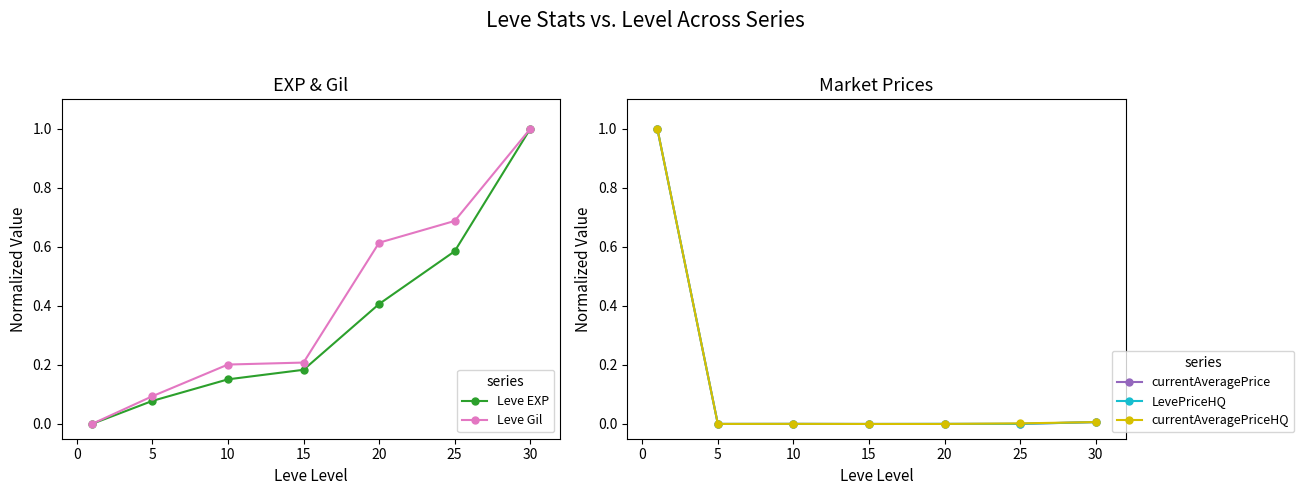

Is the value of Leve Gil at 20 greater than the value of Leve EXP at 5?

Yes